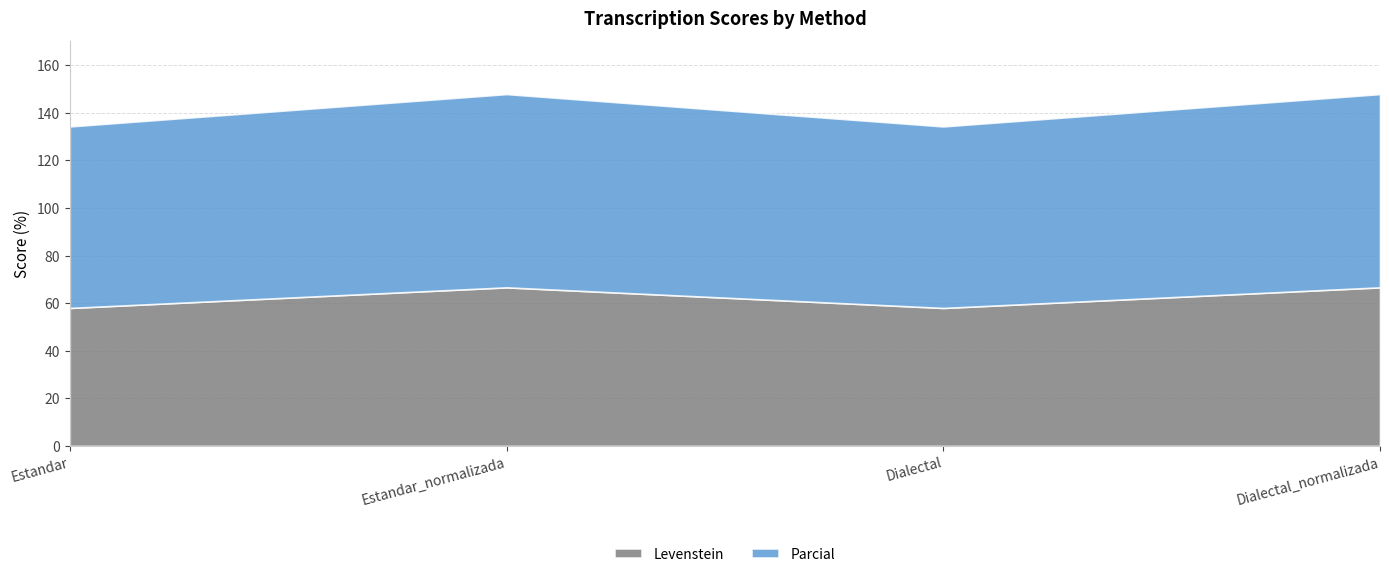

Between Estandar and Estandar_normalizada, which series saw the biggest shift?

Levenstein